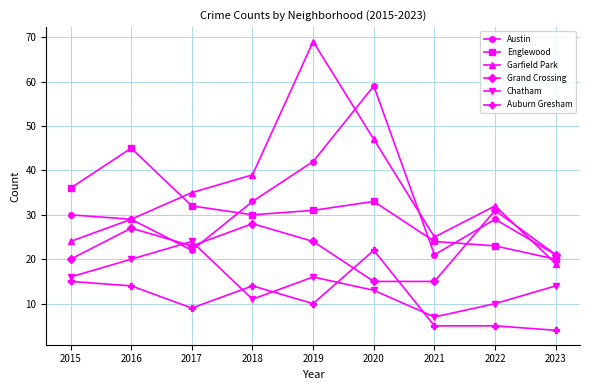

Which series has the largest range (max minus min)?

Garfield Park